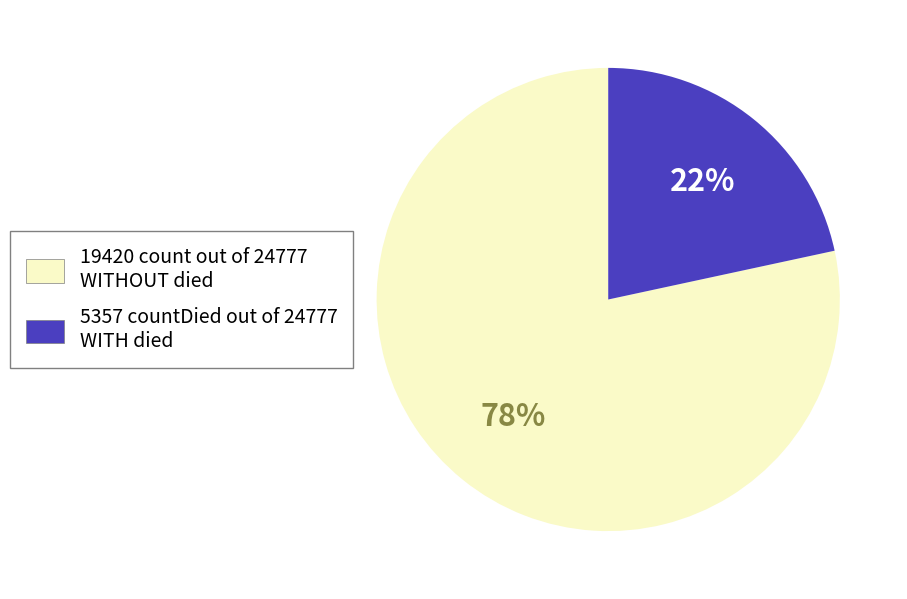

Is there any slice that represents more than half of the pie?

Yes